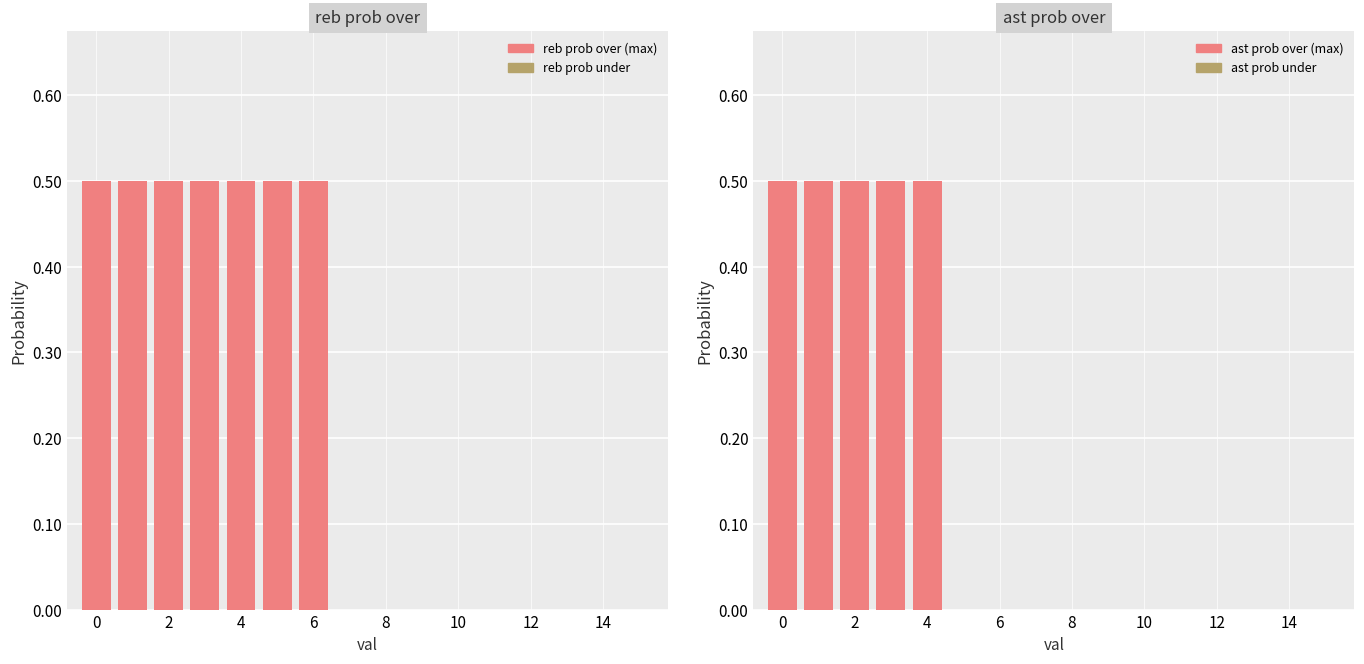

Reading left to right, what are all the values shown in this chart?

reb prob over: 0.5	0.5	0.5	0.5	0.5	0.5	0.5	0.0	0.0	0.0	0.0	0.0	0.0	0.0	0.0	0.0
ast prob over: 0.5	0.5	0.5	0.5	0.5	0.0	0.0	0.0	0.0	0.0	0.0	0.0	0.0	0.0	0.0	0.0